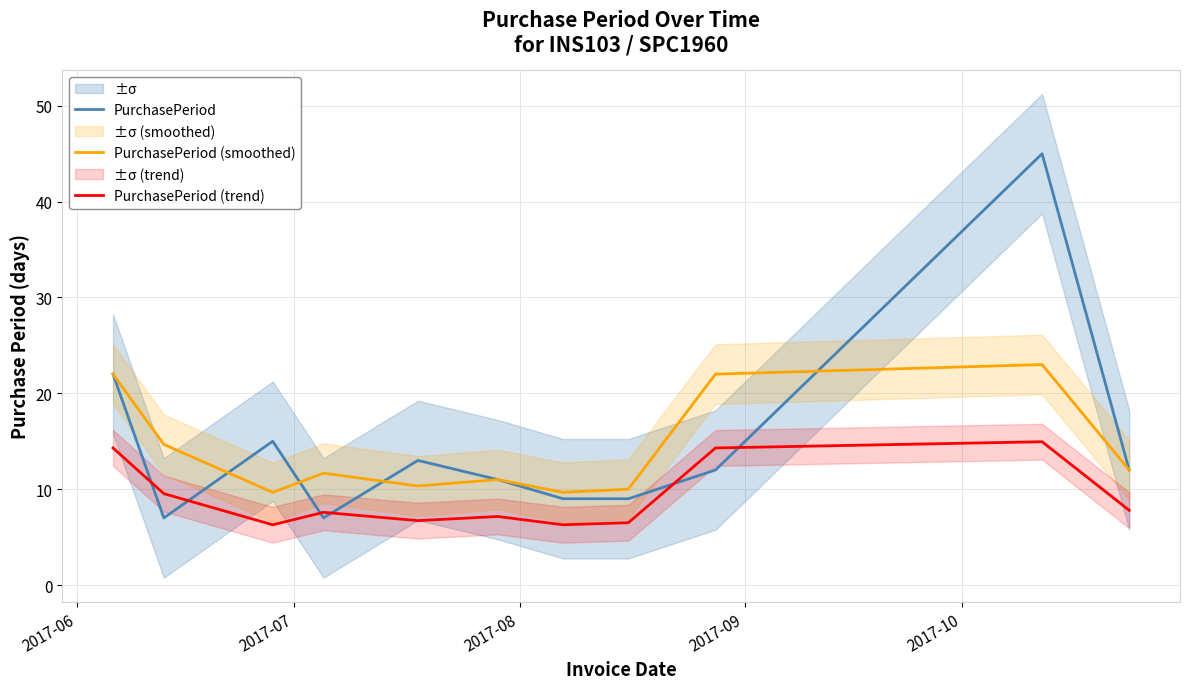

What is the highest value of the PurchasePeriod (trend) series?

15.0